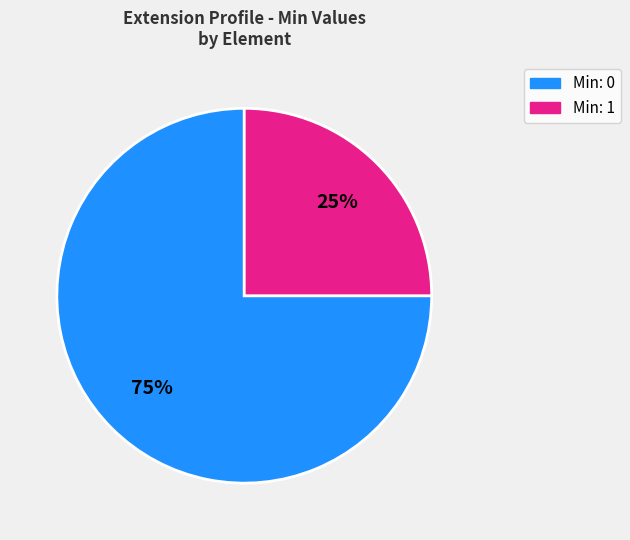

How many slices are in this pie chart?

2